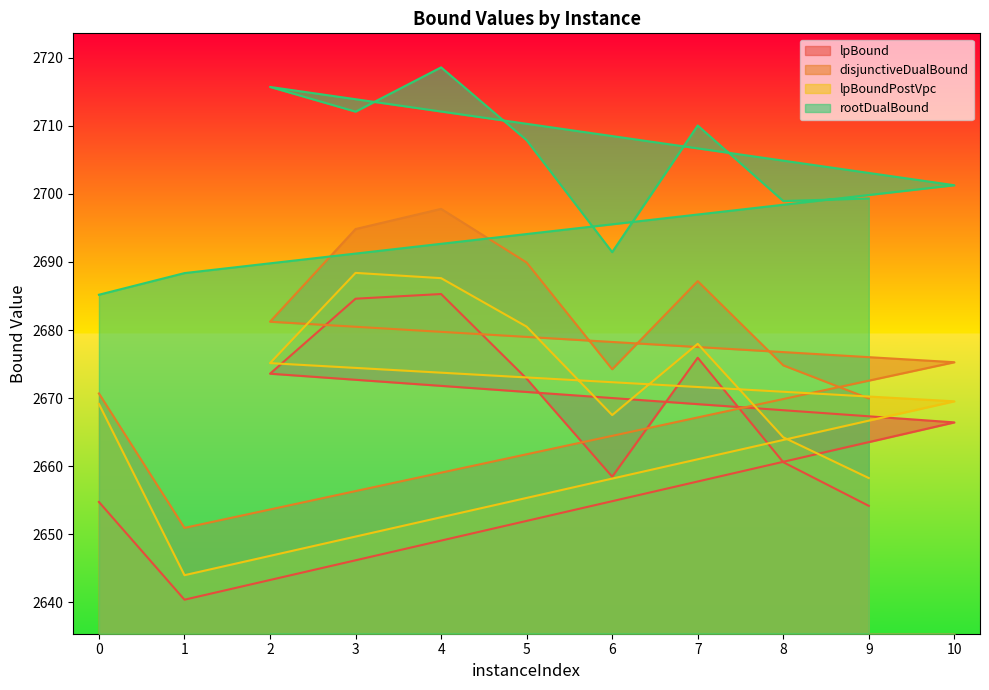

Where is lpBoundPostVpc nearest to the value 2666?

6